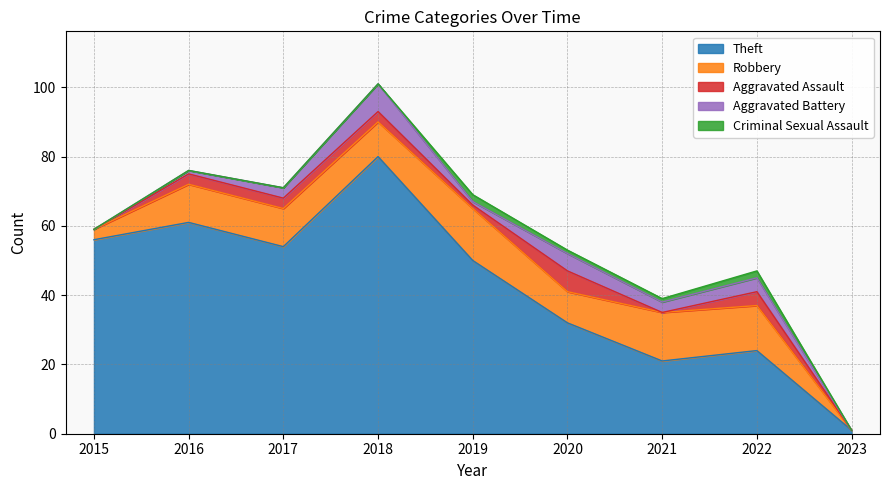

What is the sum of all Theft values?

379